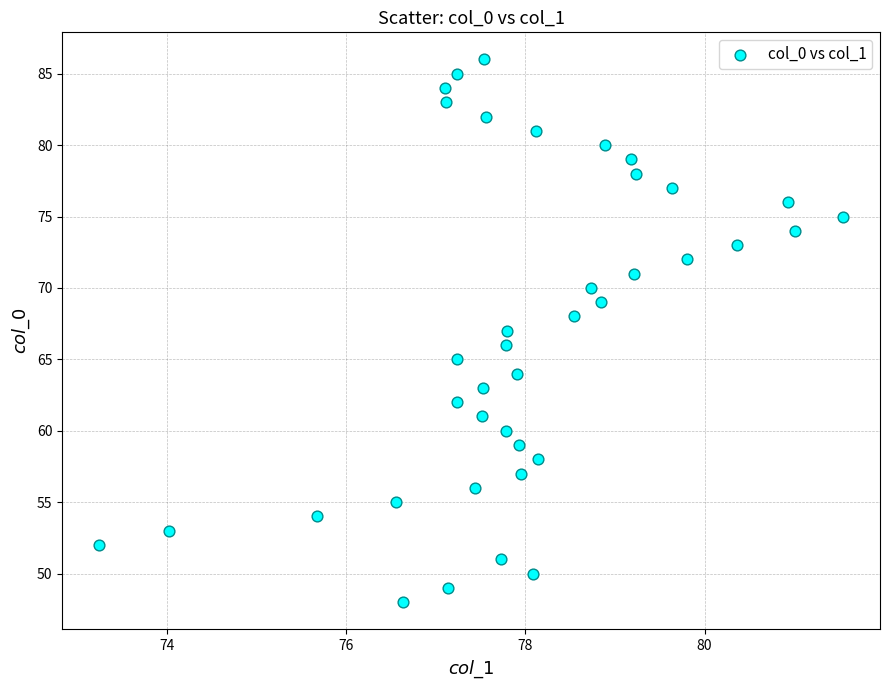

What is the range of Y values (max minus min)?

38